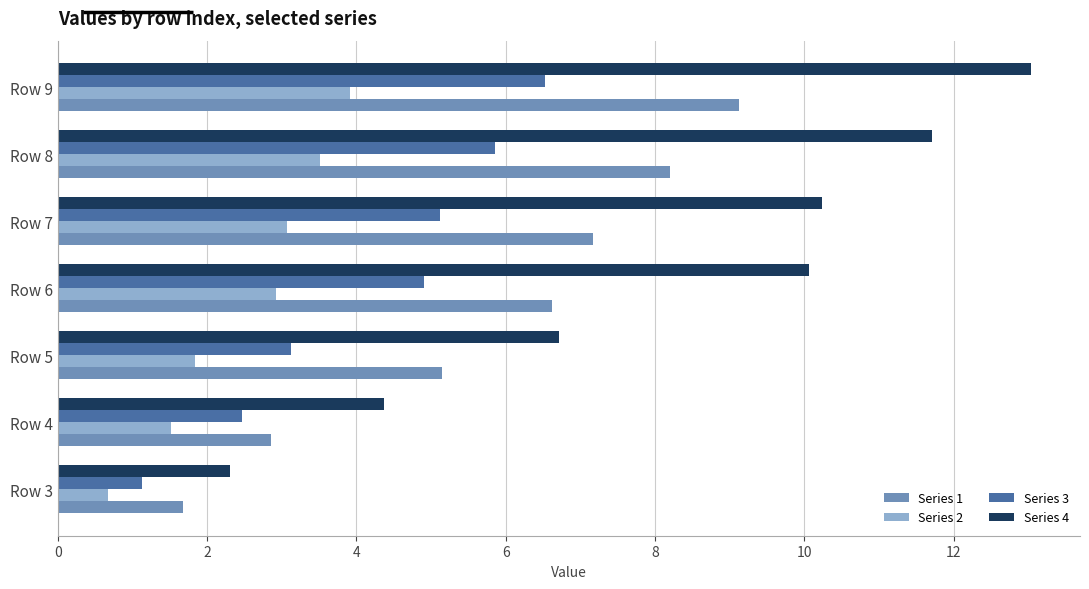

Is the value of Series 3 at Row 9 greater than the value of Series 4 at Row 4?

Yes